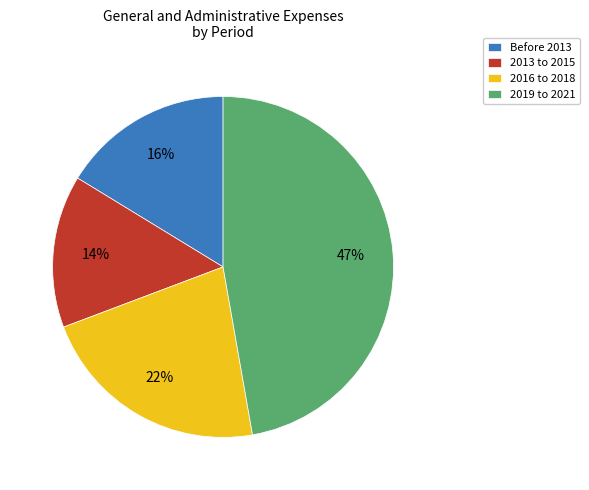

Is there a majority slice in this chart?

No